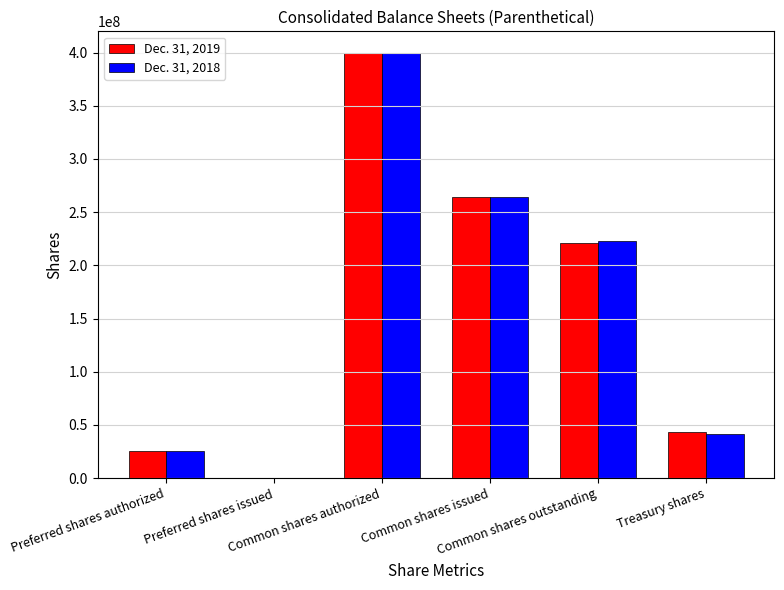

Is it true that Dec. 31, 2019 equals 25000000 at Preferred shares authorized?

True